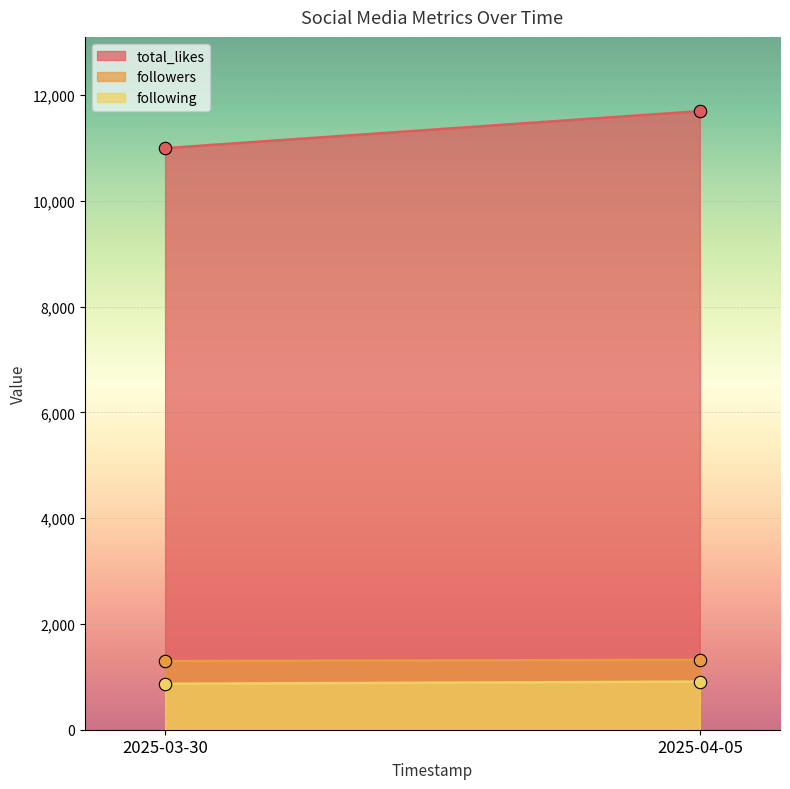

At how many categories does at least one series exceed 4799?

2